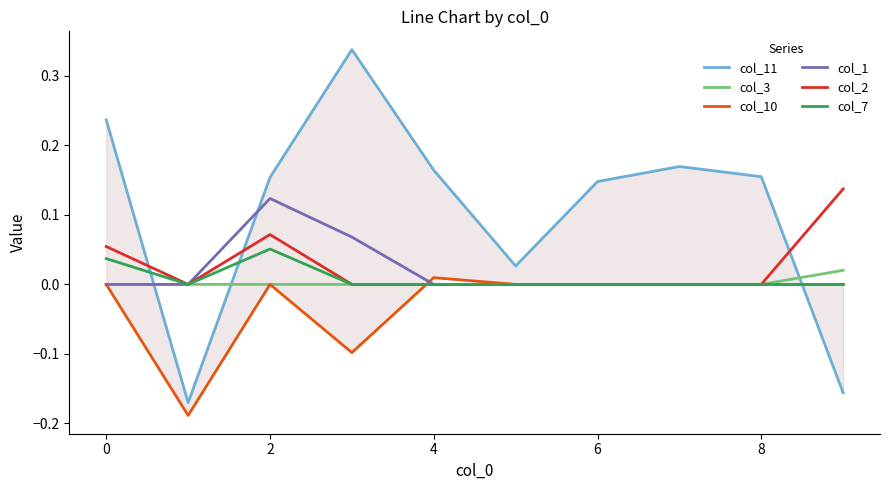

The value of col_2 at 8 is 0.0. True or false?

True